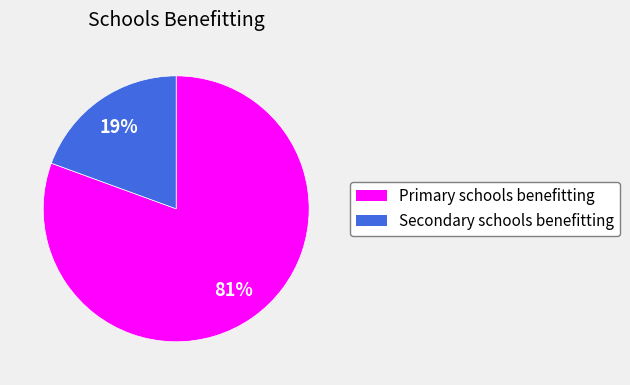

Is the sum of Secondary schools benefitting and Primary schools benefitting greater than half?

Yes